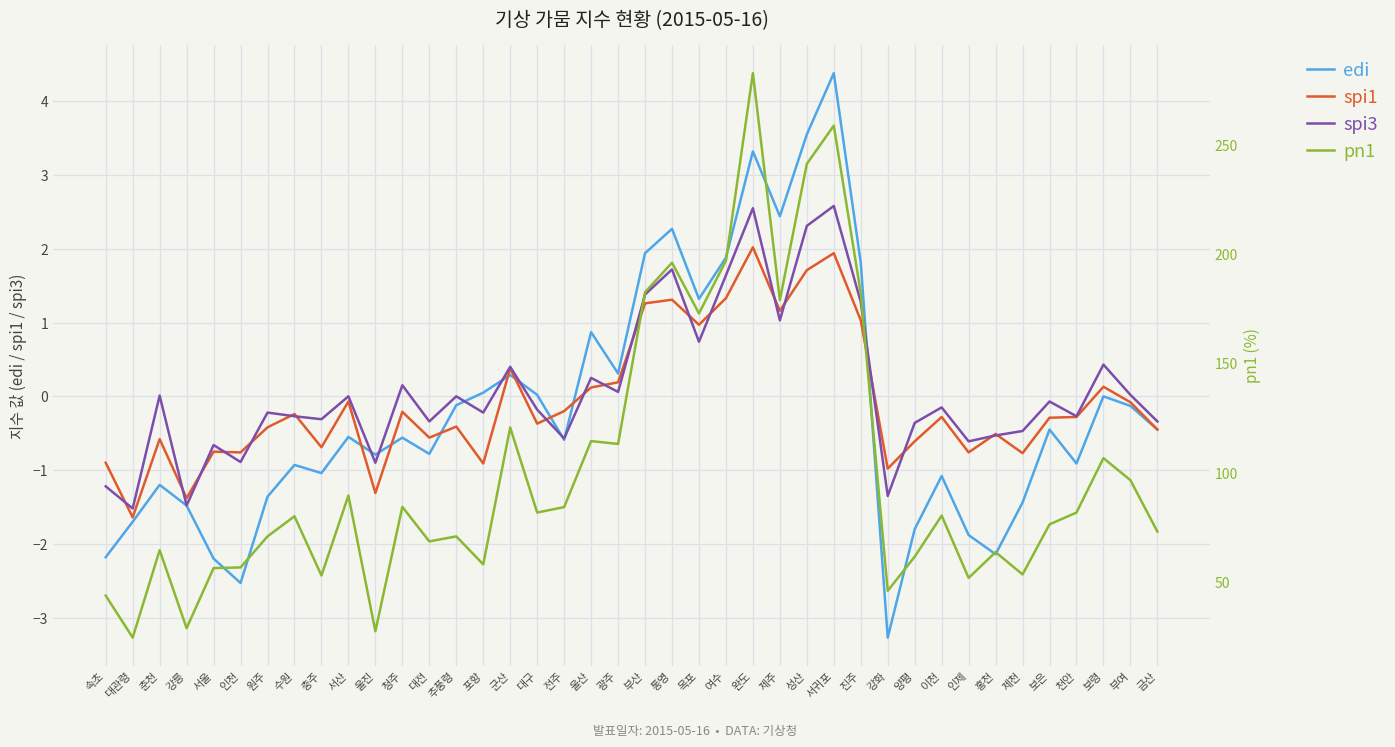

What is the spread (max minus min) of values at 전주?

84.8